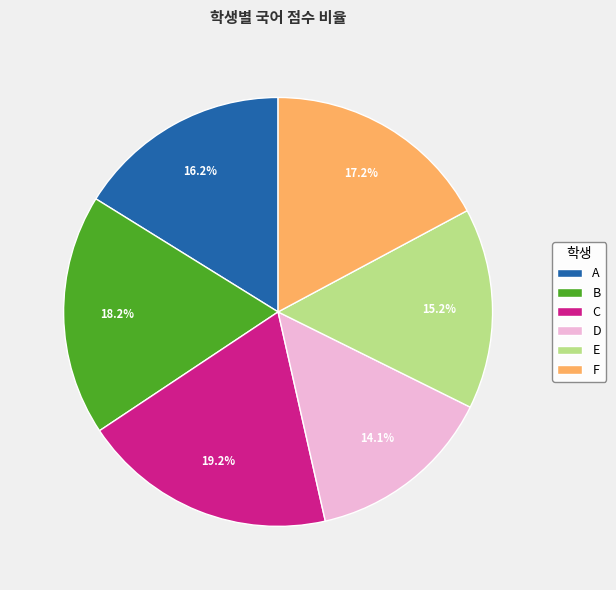

Which slice is the largest?

C